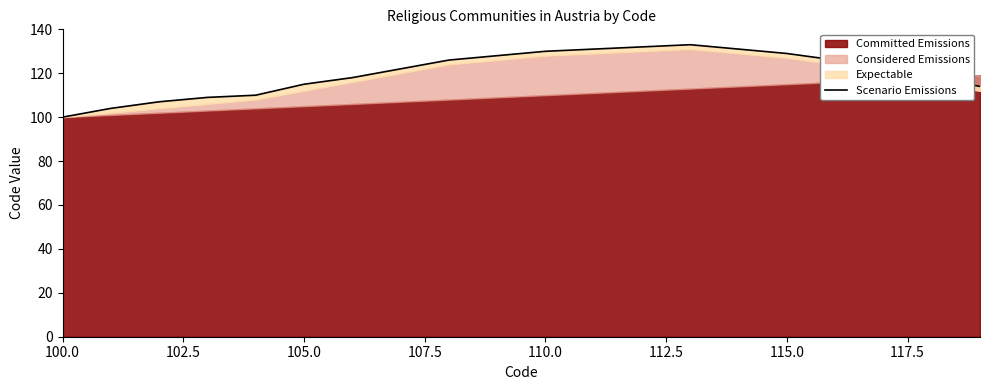

What is the maximum value shown in the chart?

133